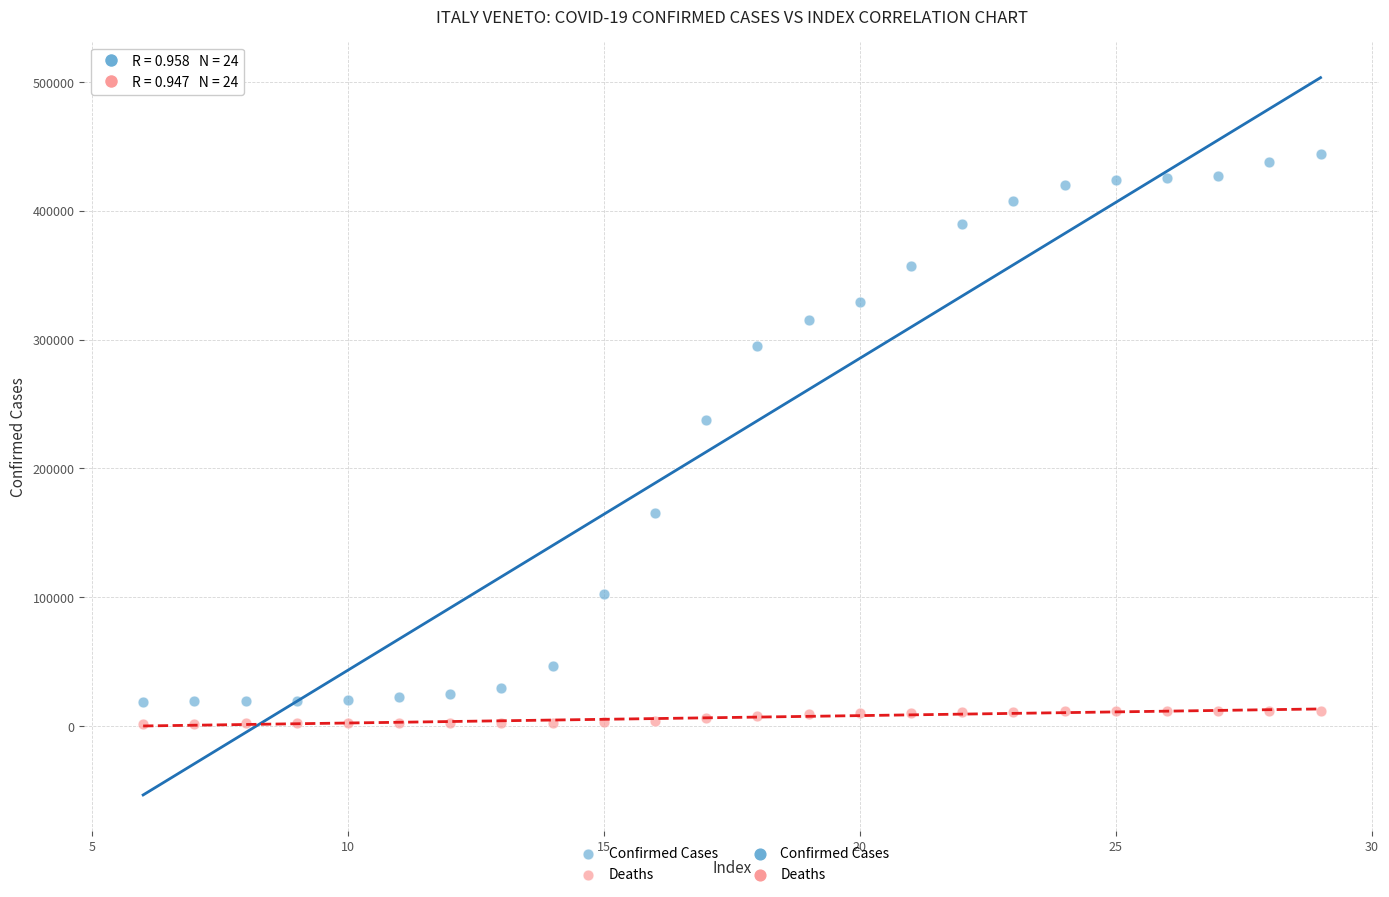

Across all data points, what is the range of Y values (max minus min)?

442089